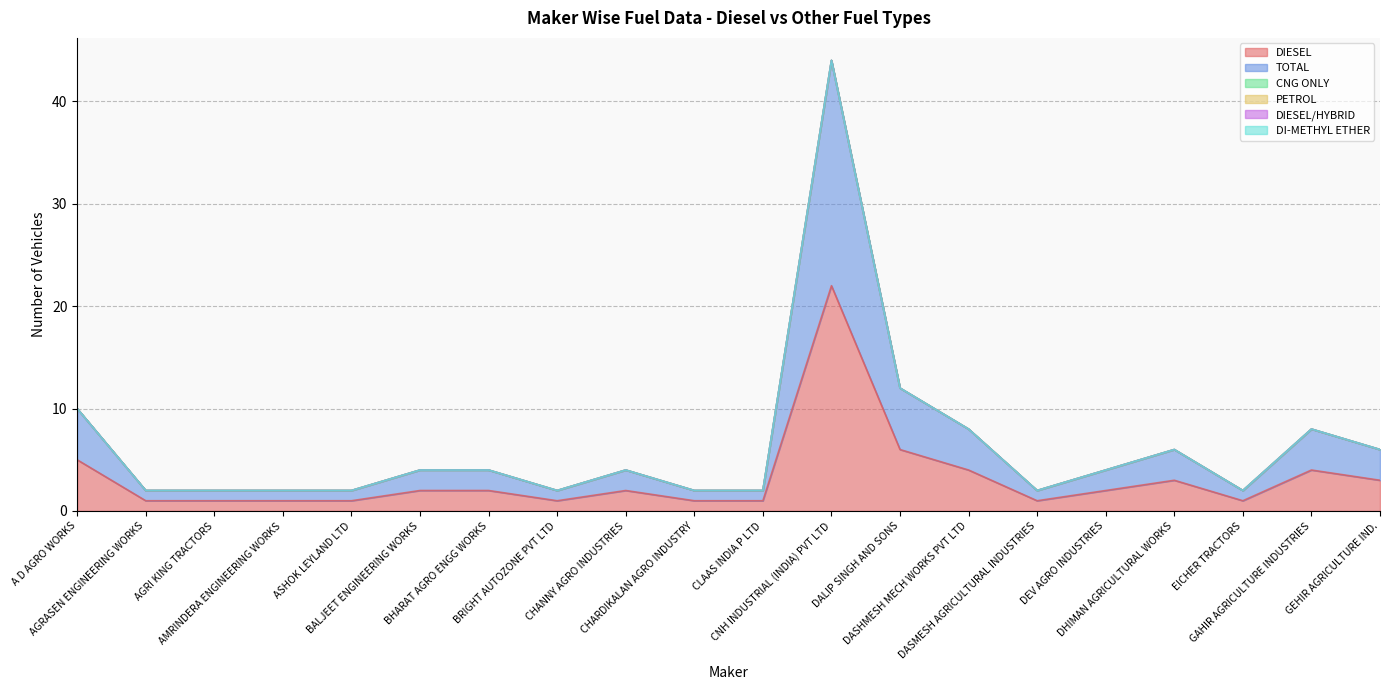

Is the value of TOTAL at CHANNY AGRO INDUSTRIES greater than the value of DIESEL at DASHMESH MECH WORKS PVT LTD?

No